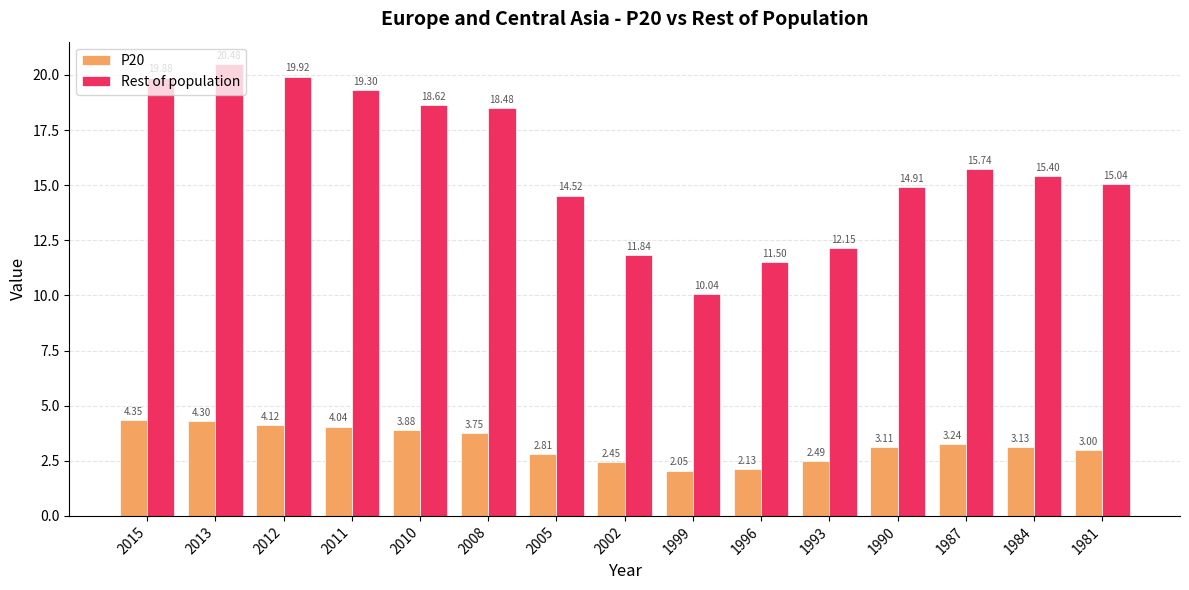

How many groups of bars are there?

15